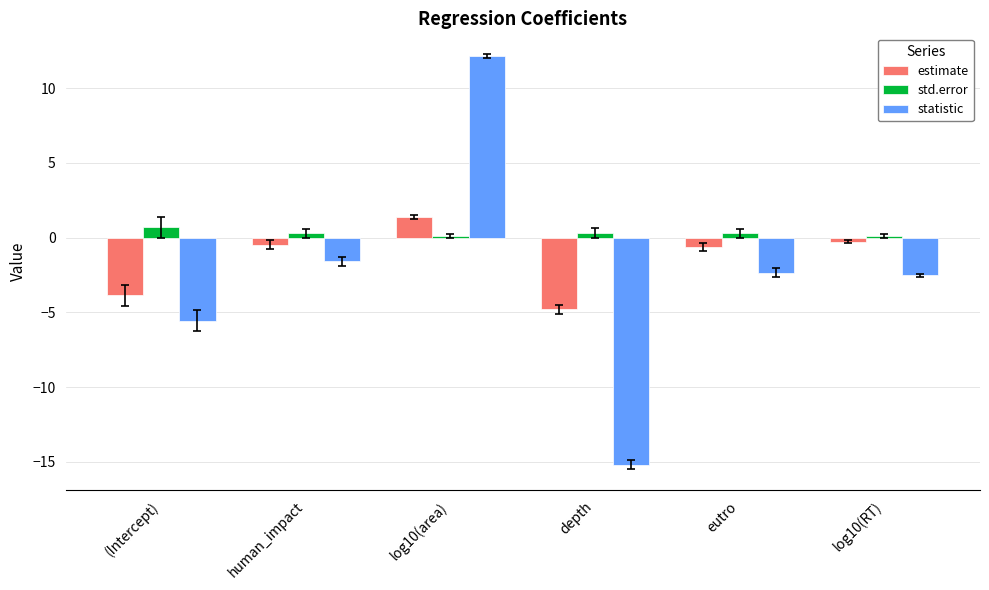

Is it true that estimate equals -8.4 at depth?

False